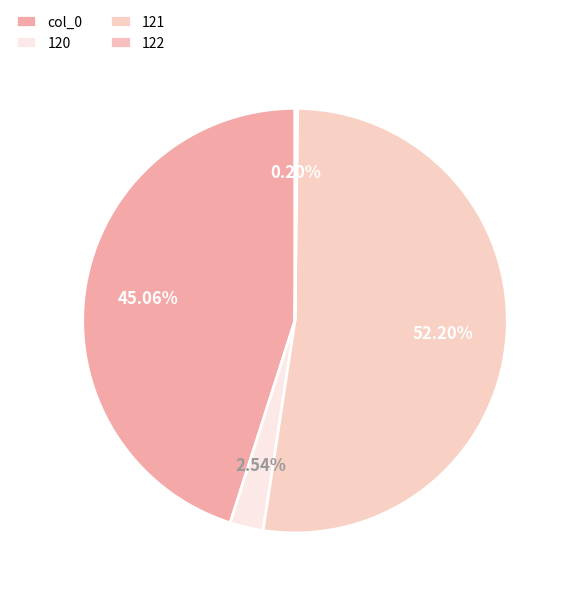

What is the ratio of the value at 121 to the value at 122?

266.0